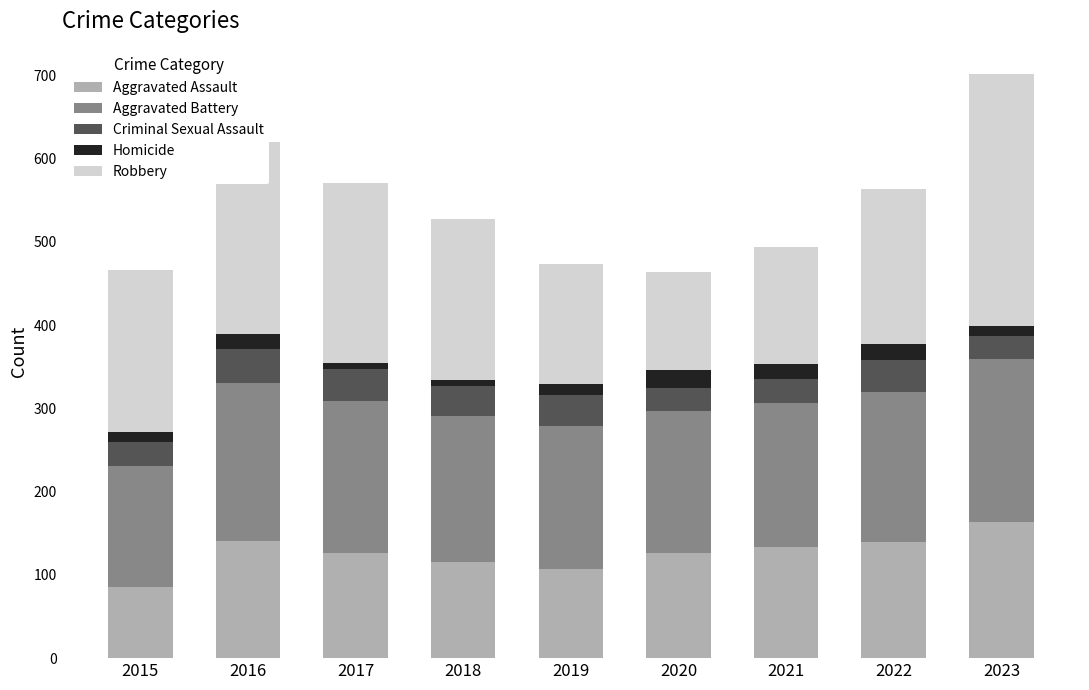

What is the lowest value of the Aggravated Assault series?

86